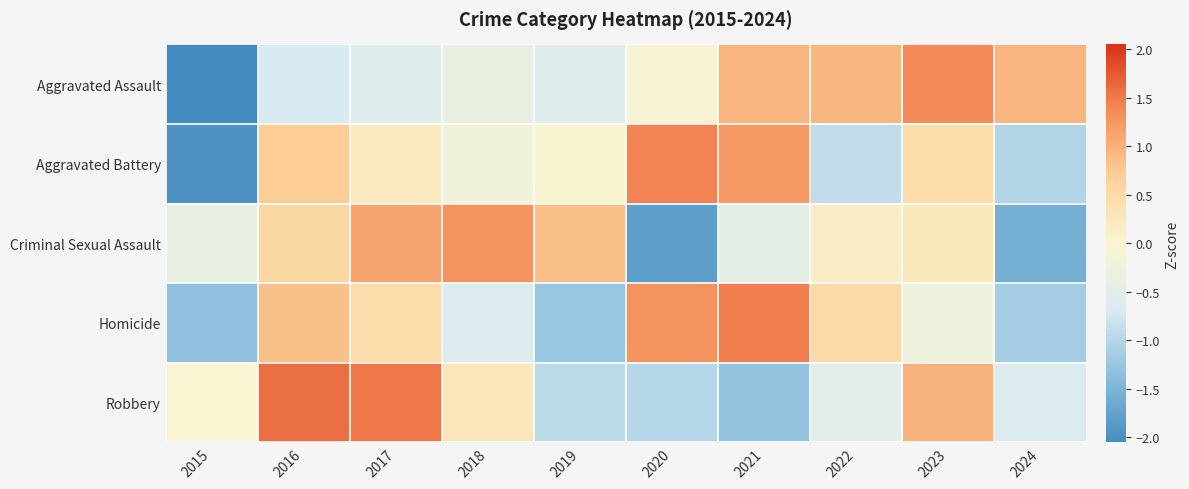

Which category has the lowest value across all series?

2015